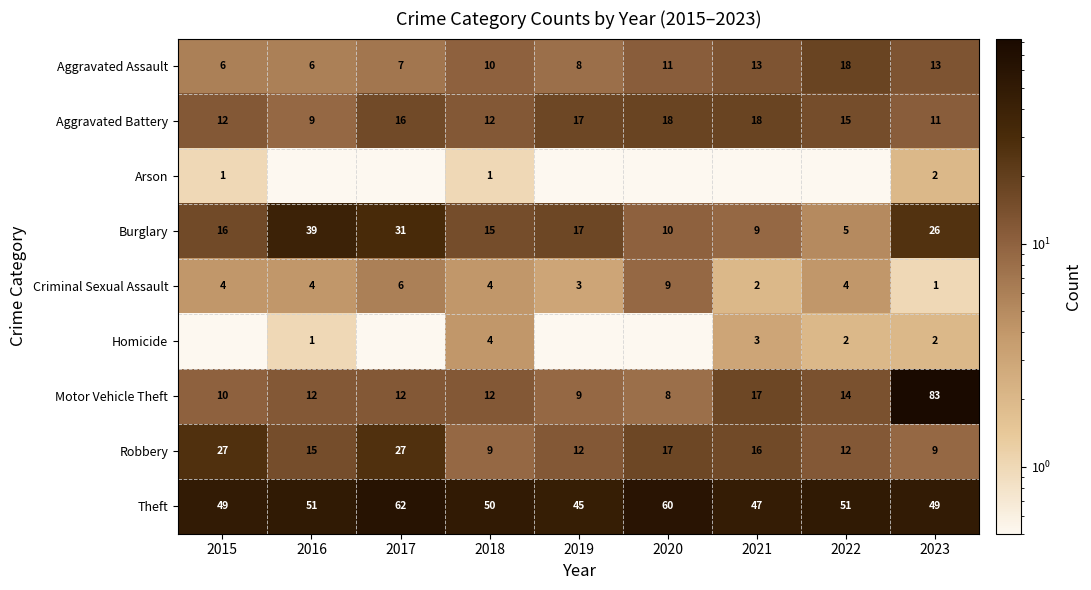

True or false: Burglary has a value of 39.0 at 2016.

True